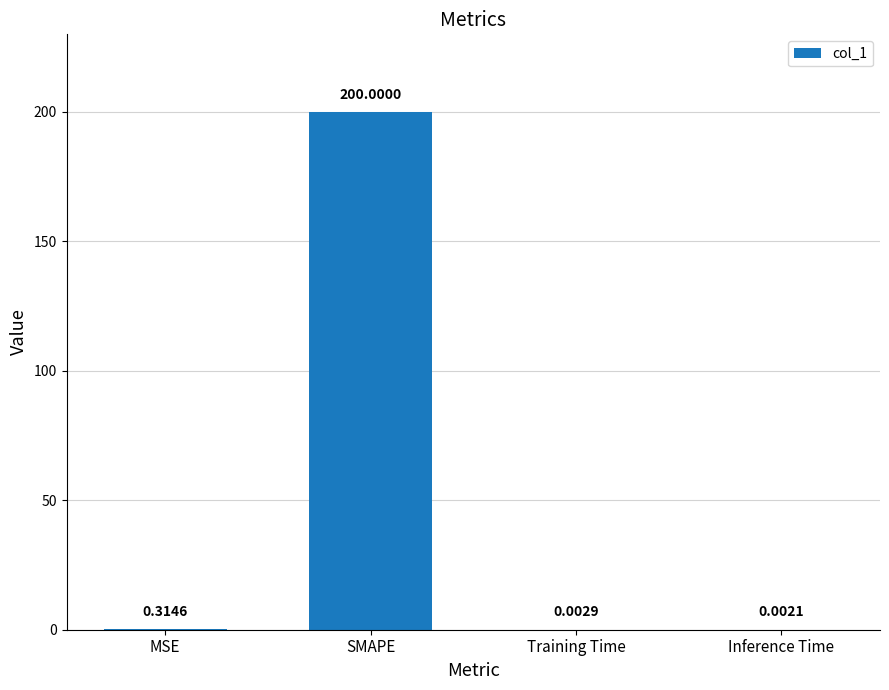

What is the change in value from MSE to Training Time?

-0.3